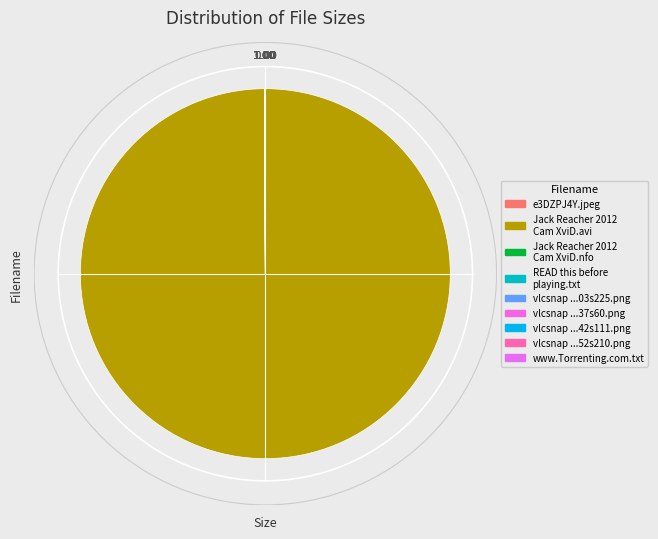

What is the largest slice in the pie chart?

Jack Reacher 2012 Cam XviD.avi